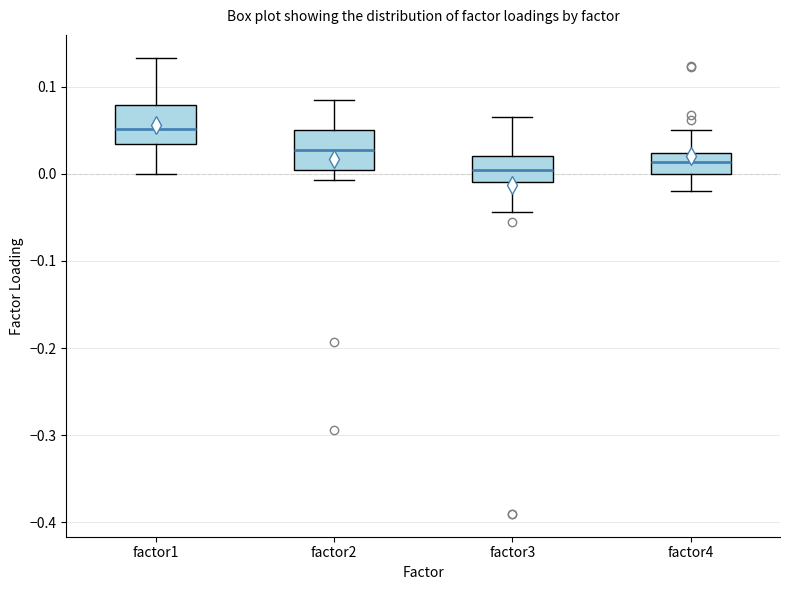

Reading left to right, read every box against the y-axis: the position of its median line, the range the box covers, and the ends of its whiskers. The values are not printed on the chart, so give them approximately, as read against the axis.

factor1: median 0.05, box 0.03 to 0.08, whiskers 0.00 to 0.13
factor2: median 0.03, box 0.00 to 0.05, whiskers -0.01 to 0.08
factor3: median 0.00, box -0.01 to 0.02, whiskers -0.04 to 0.06
factor4: median 0.01, box 0.00 to 0.02, whiskers -0.02 to 0.05